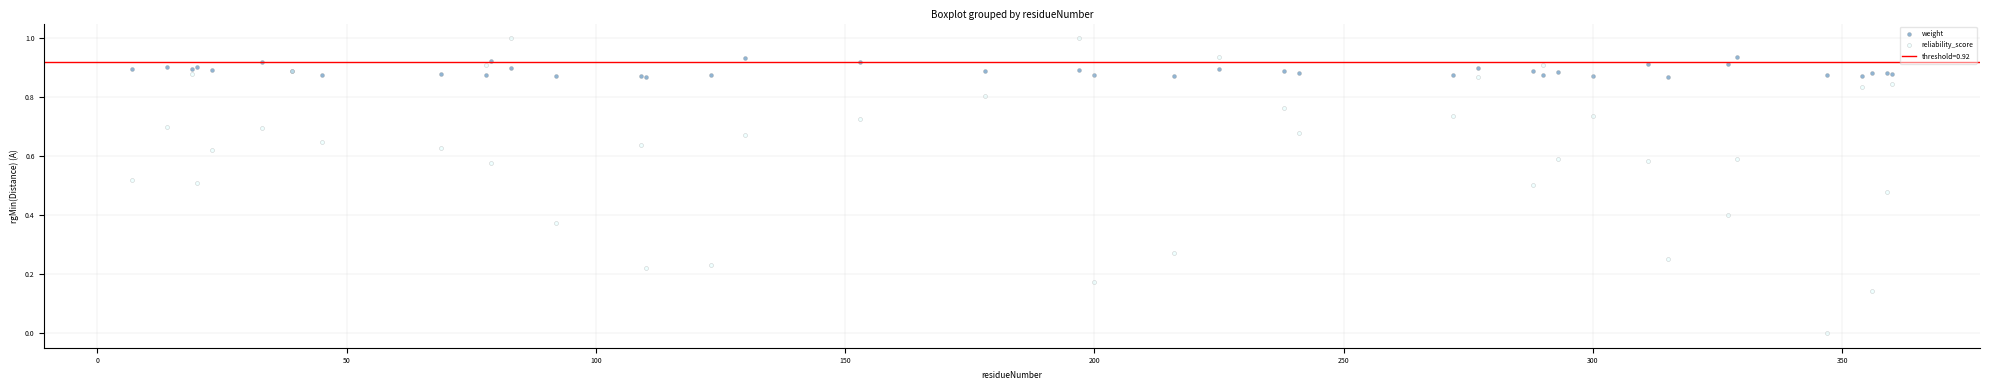

Which series has the largest Y range (max minus min)?

reliability_score